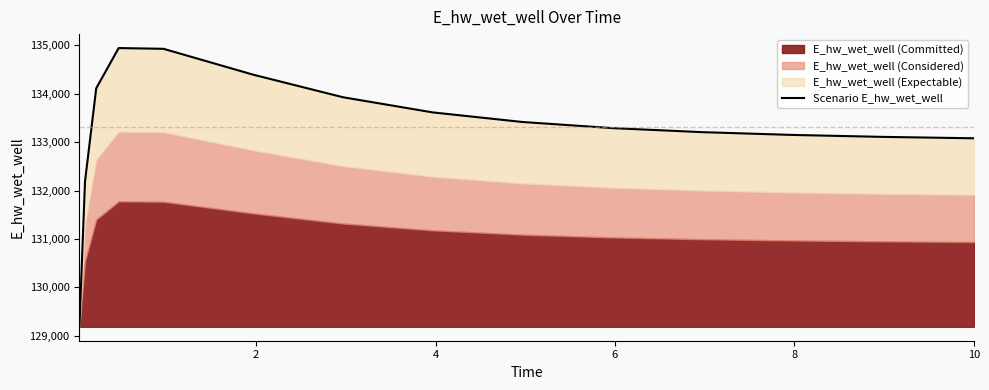

True or false: there are more than 1 points higher than both neighbors.

False